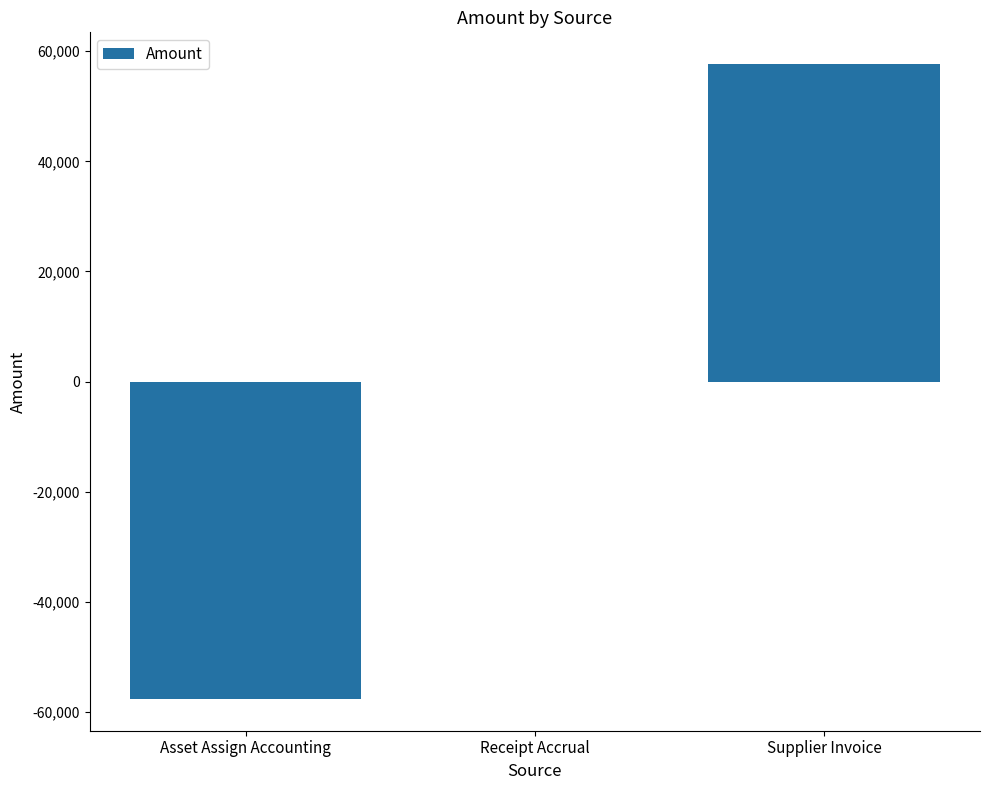

What is the change in value from Asset Assign Accounting to Supplier Invoice?

+115332.5